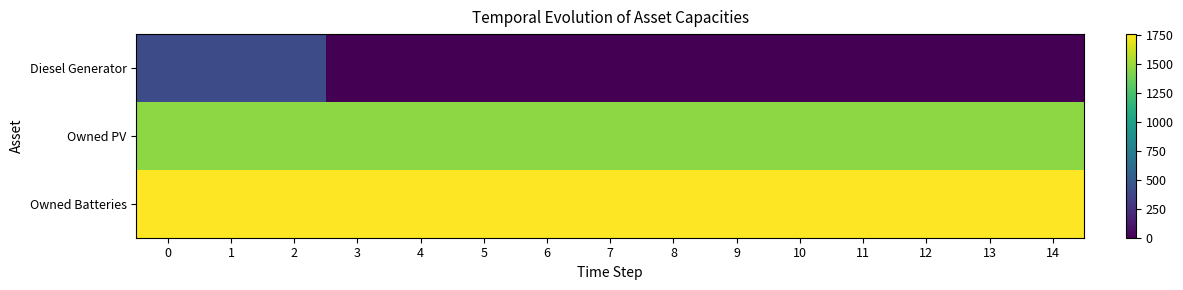

Rank the series by their average value, from highest to lowest.

Owned Batteries, Owned PV, Diesel Generator